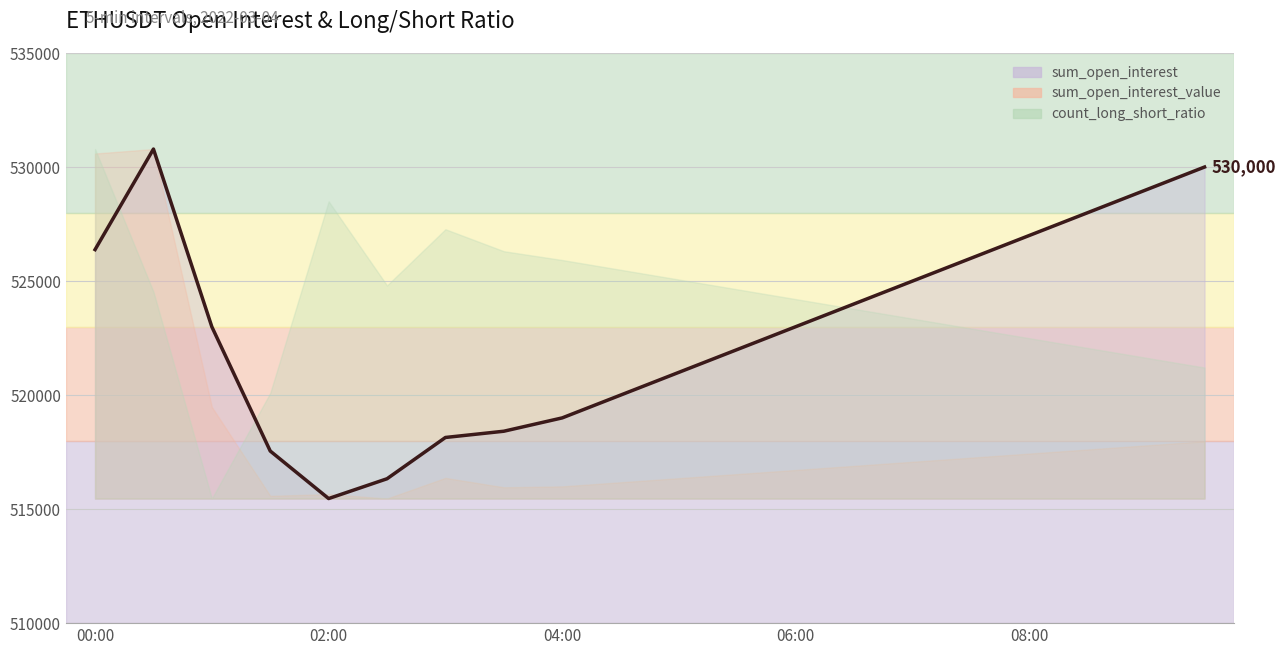

Count the number of categories in the chart.

20